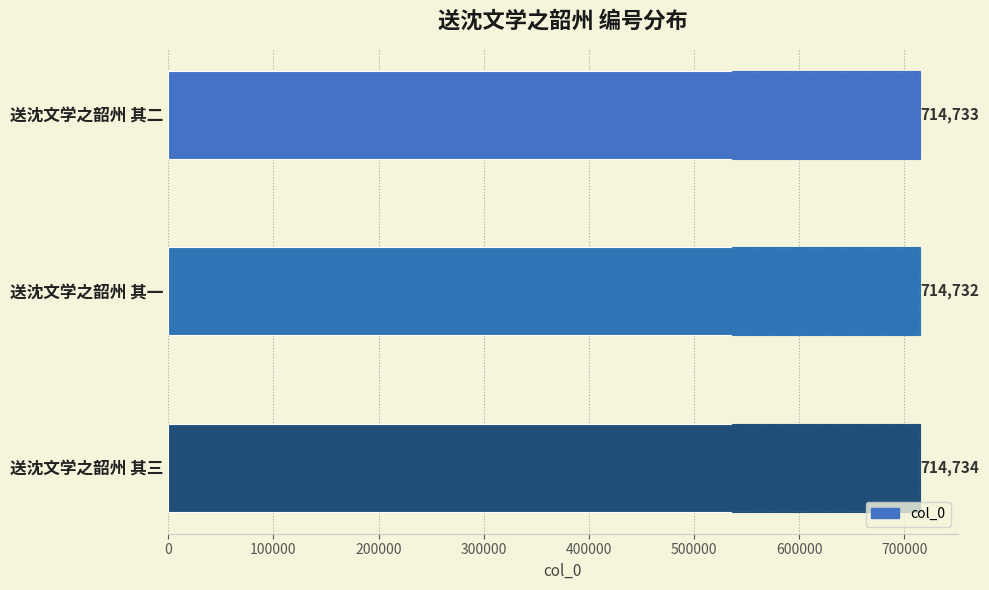

Approximately how many times larger is the value at 送沈文学之韶州 其一 compared to 送沈文学之韶州 其二?

1.0